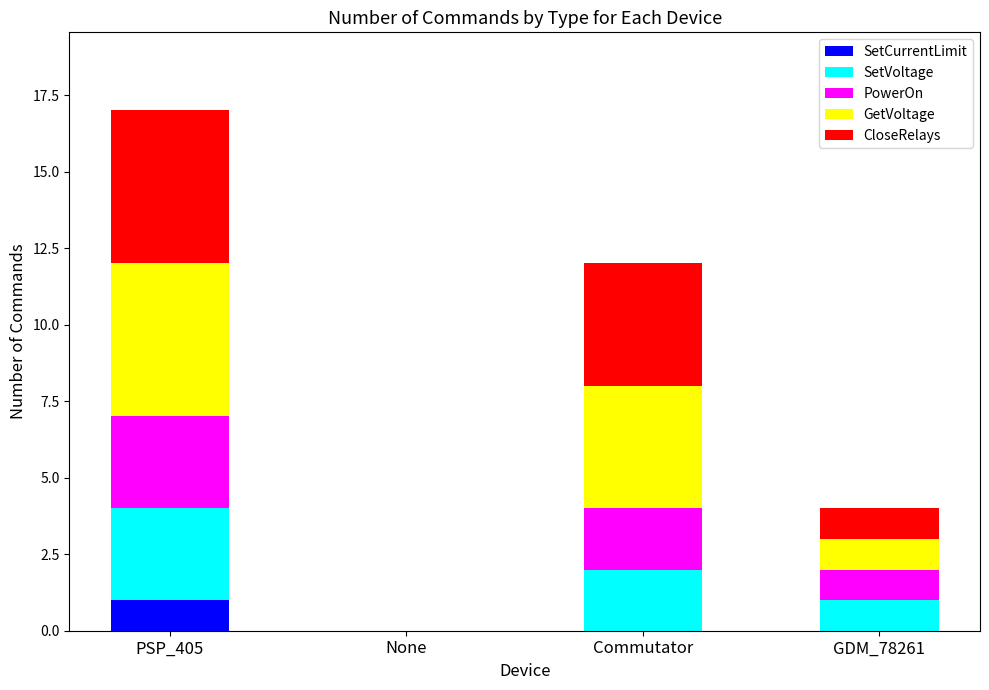

At which category is the sum across all series the highest?

PSP_405